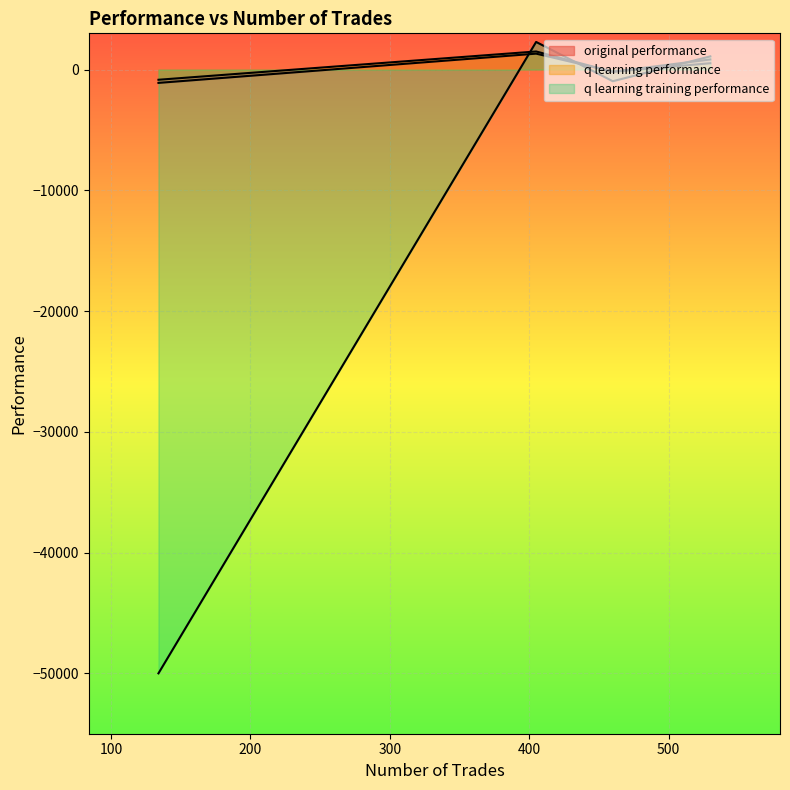

At which label does original performance first exceed 836?

530